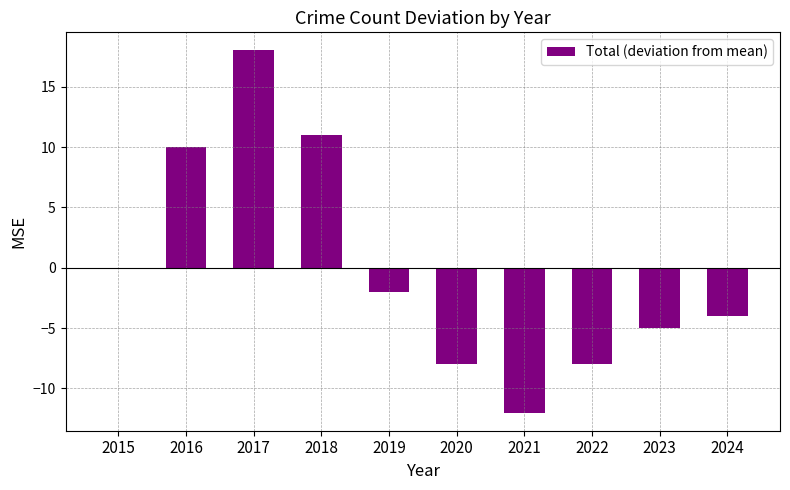

Count the number of values greater than -2.

4